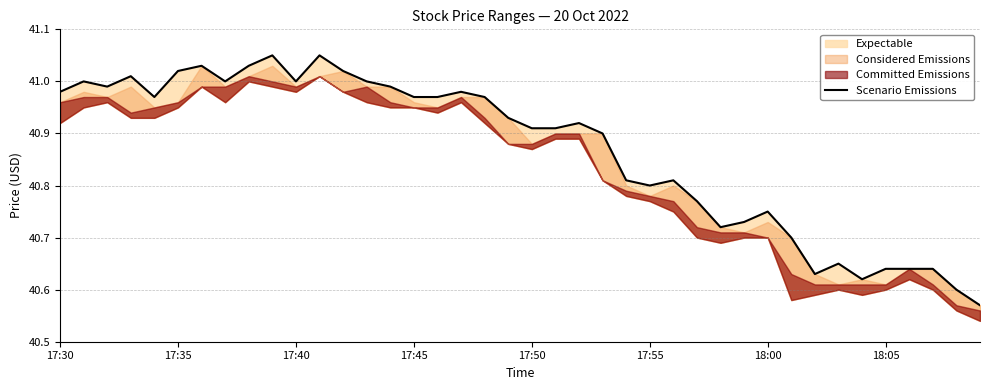

How many interior local valleys (lower than both neighbors) does the data have?

8